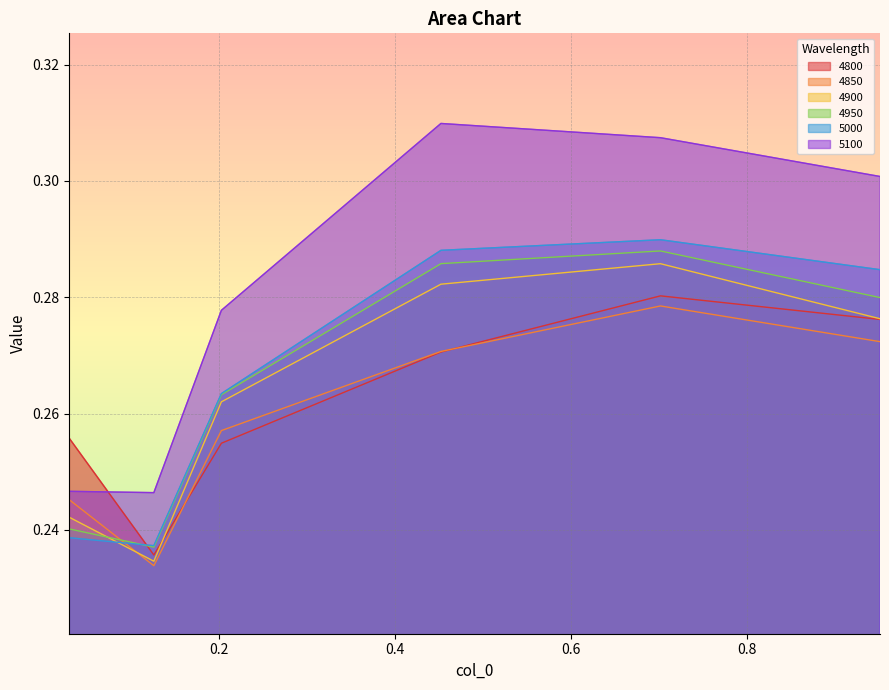

Reading left to right, transcribe all the data shown in this chart.

4800: 0.3	0.2	0.3	0.3	0.3	0.3
4850: 0.2	0.2	0.3	0.3	0.3	0.3
4900: 0.2	0.2	0.3	0.3	0.3	0.3
4950: 0.2	0.2	0.3	0.3	0.3	0.3
5000: 0.2	0.2	0.3	0.3	0.3	0.3
5100: 0.2	0.2	0.3	0.3	0.3	0.3